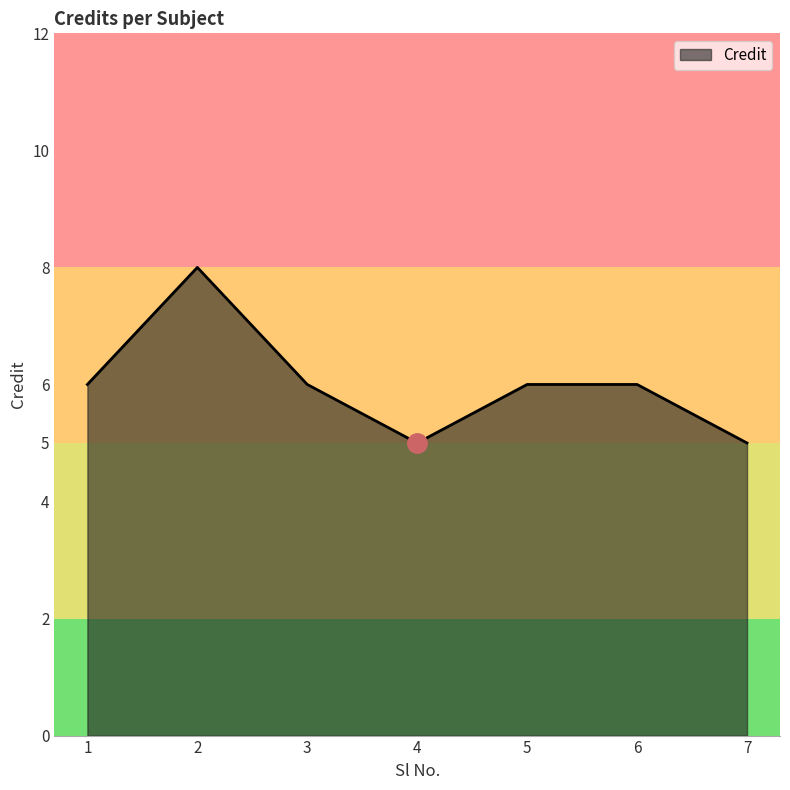

What is the average value?

6